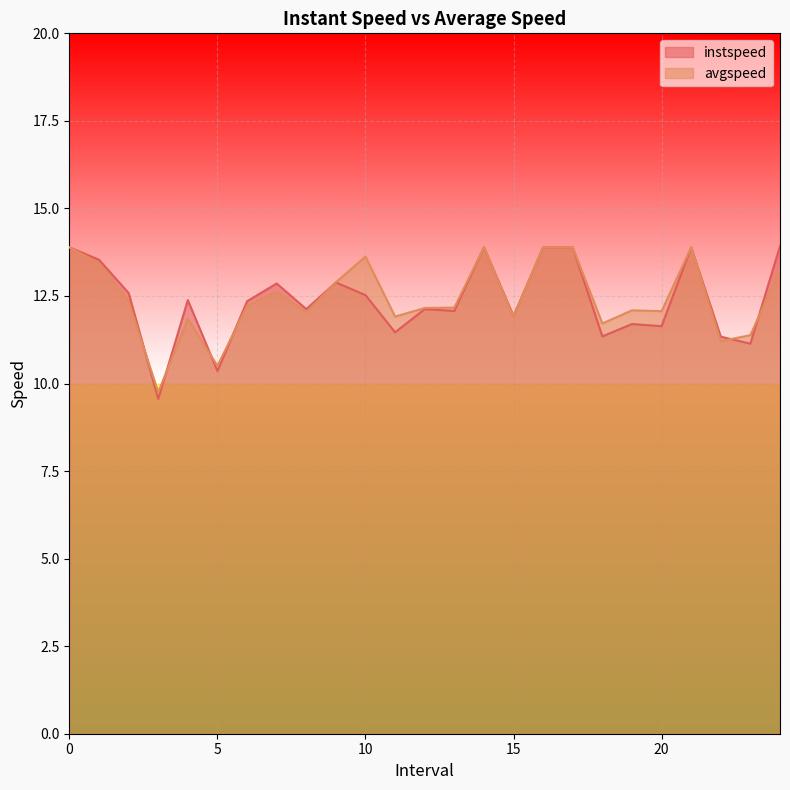

What is the total value across all series at 11.0?

23.4